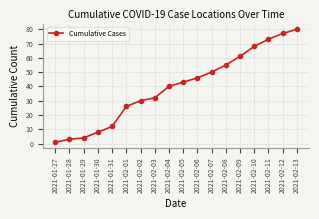

How many categories are shown in the chart?

18